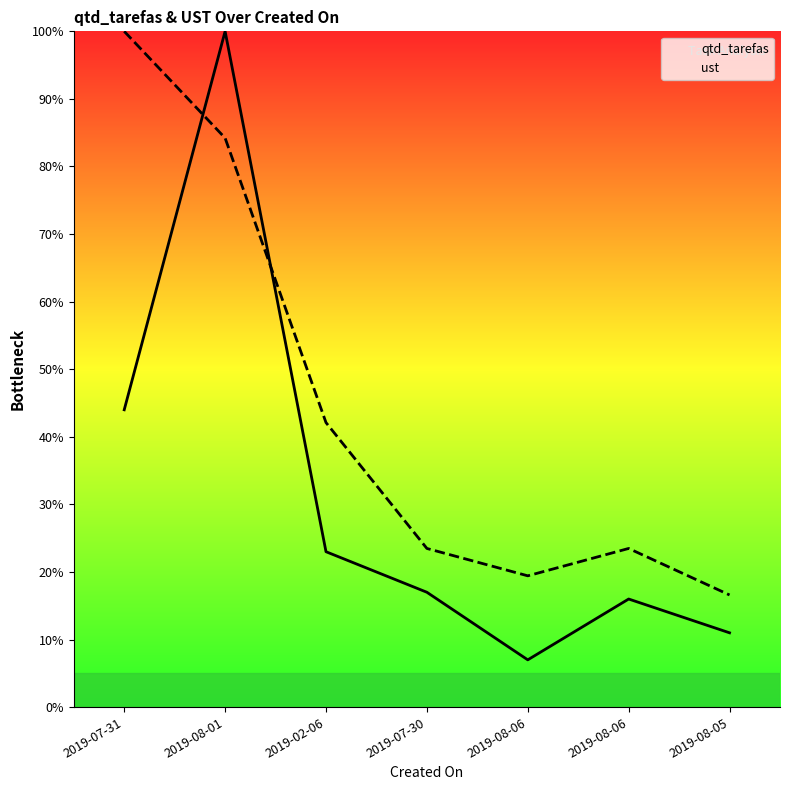

True or false: ust and qtd_tarefas cross at least once.

True